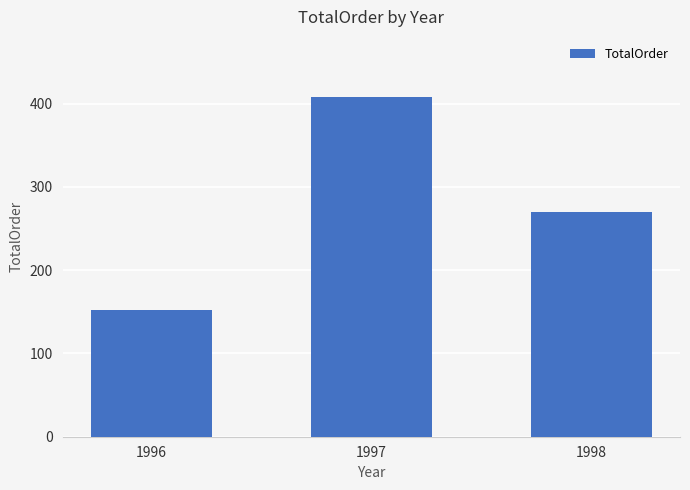

What is the difference between the values at 1996 and 1997?

256